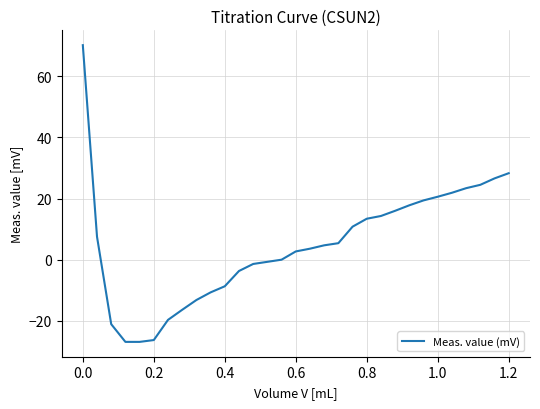

What is the maximum value shown in the chart?

70.2